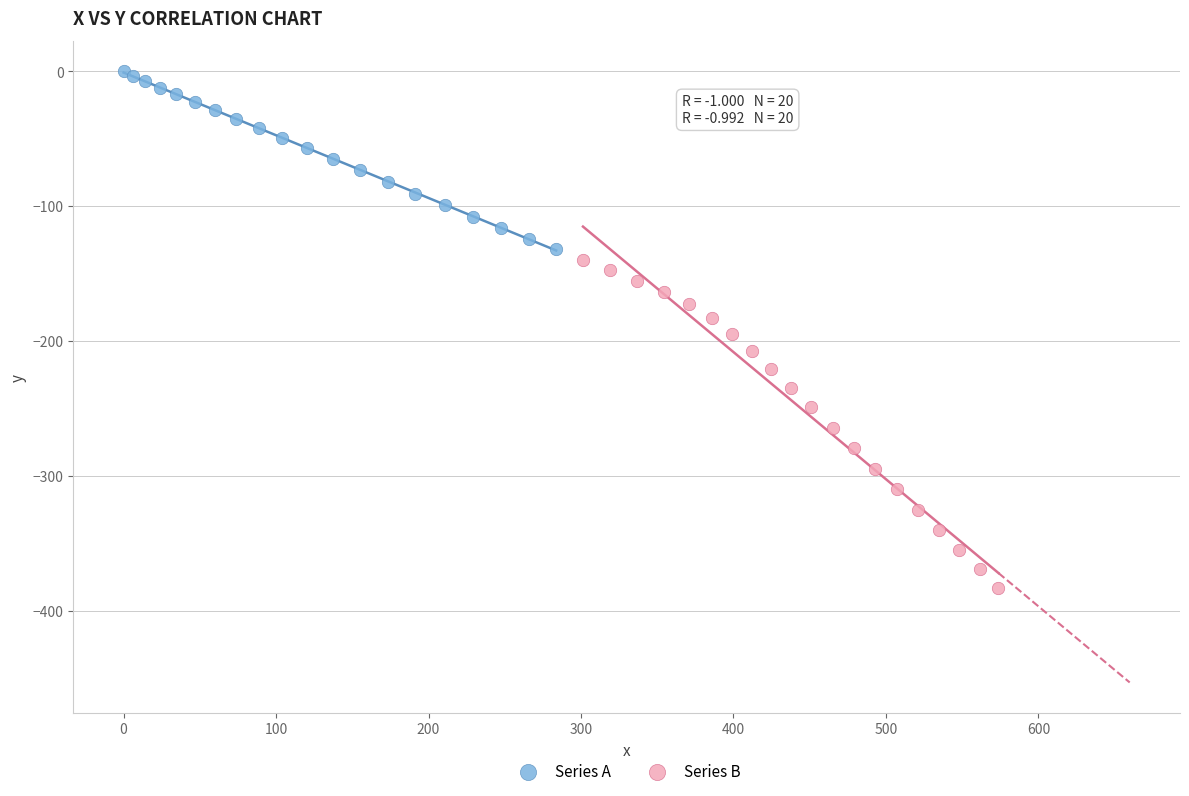

Which series contains the lowest Y value?

Series B